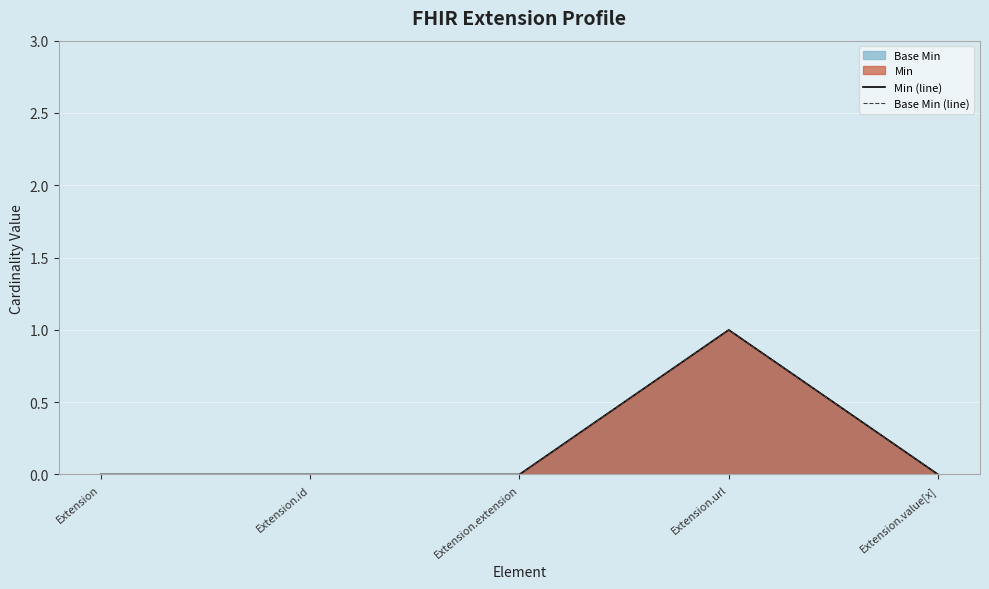

True or false: Min (line) has more than 2 points higher than both neighbors.

False